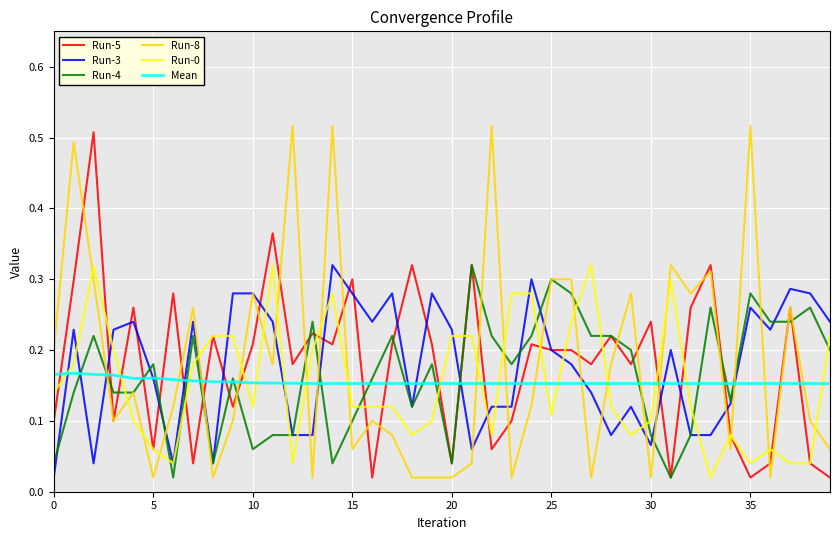

True or false: Run-0 has more than 0 points higher than both neighbors.

True